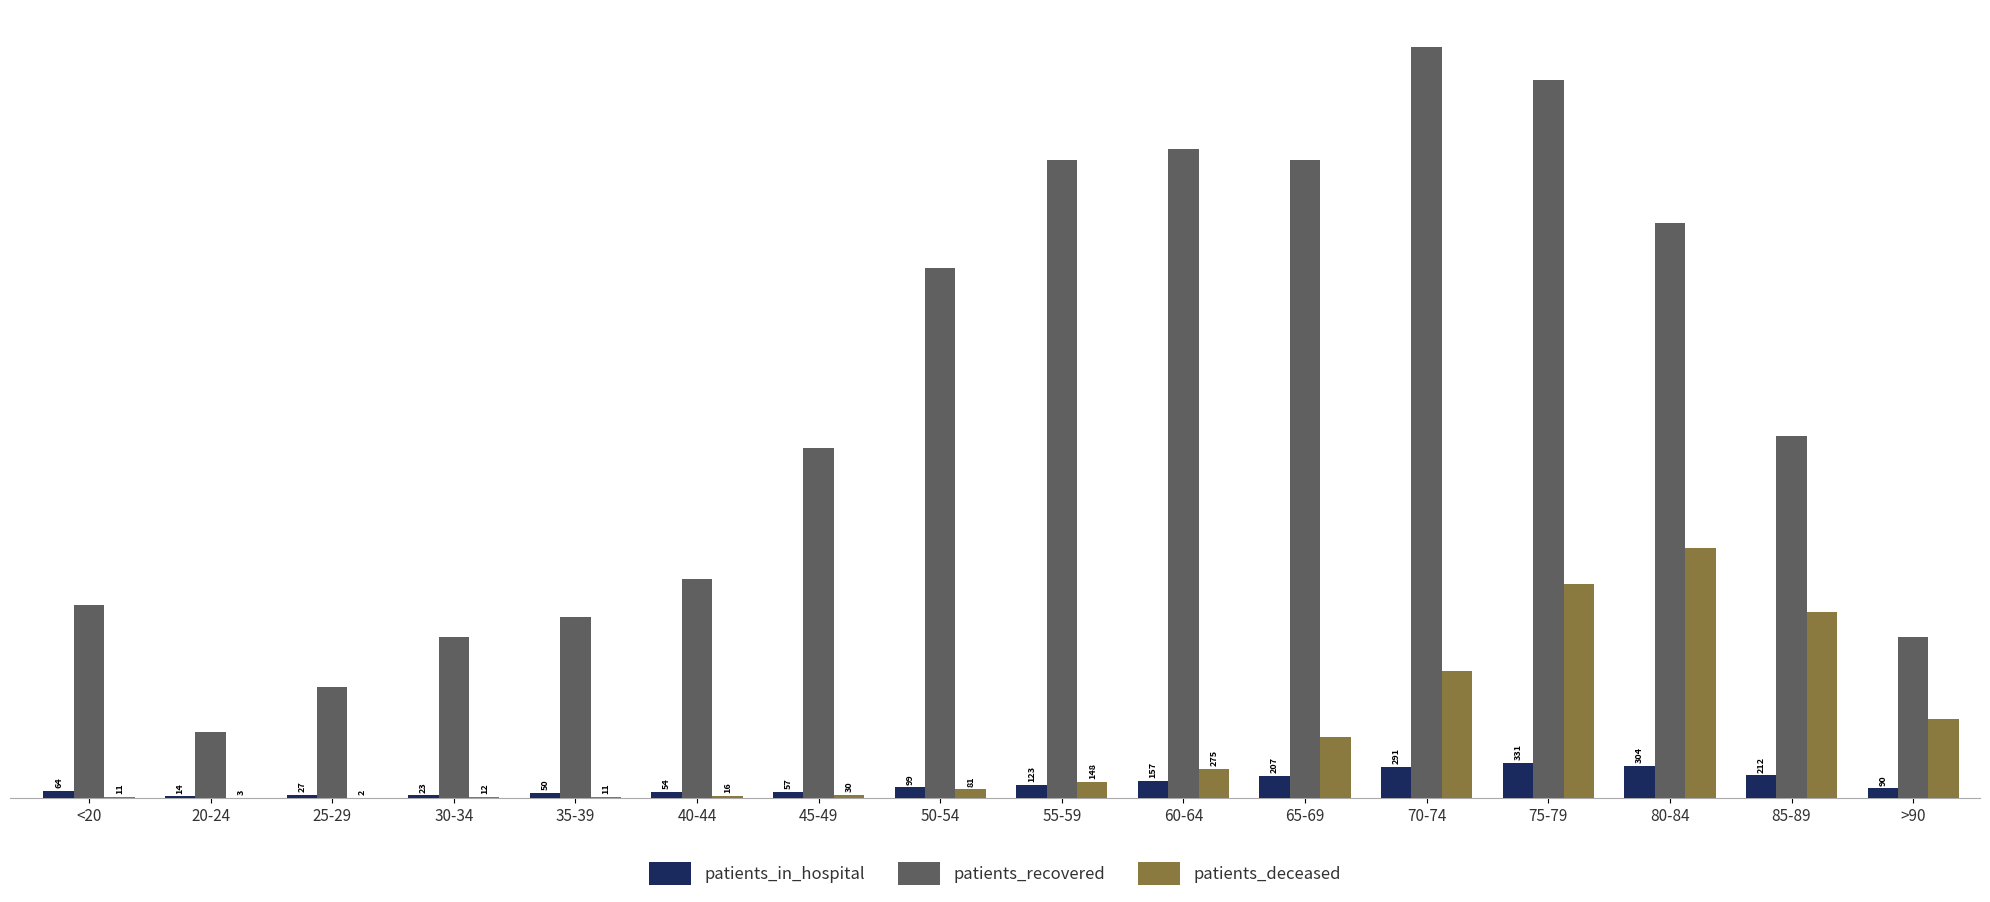

The value of patients_recovered at 65-69 is 3660. True or false?

False